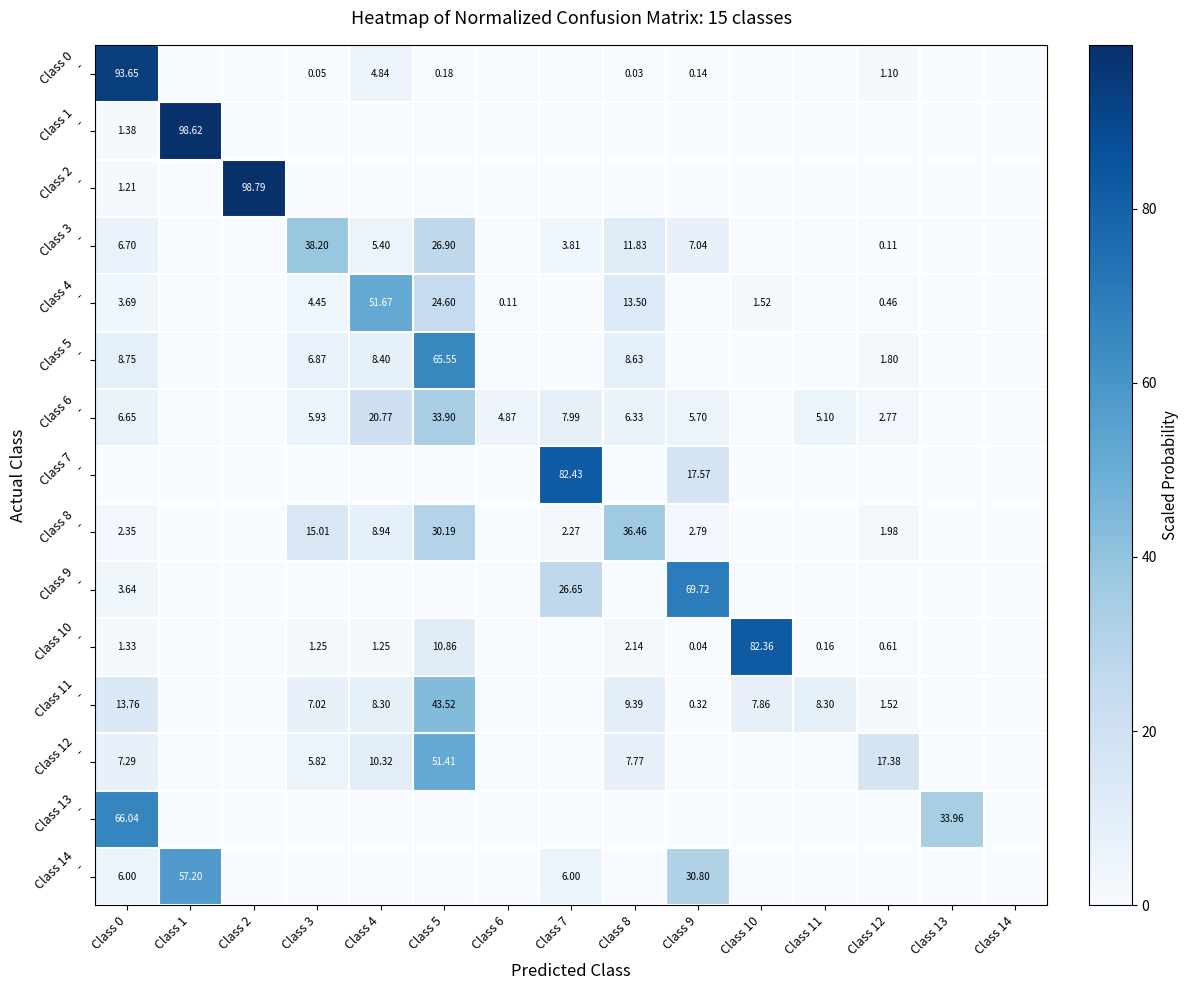

Which series changed the most between Class 10 and Class 14?

Class 10 -